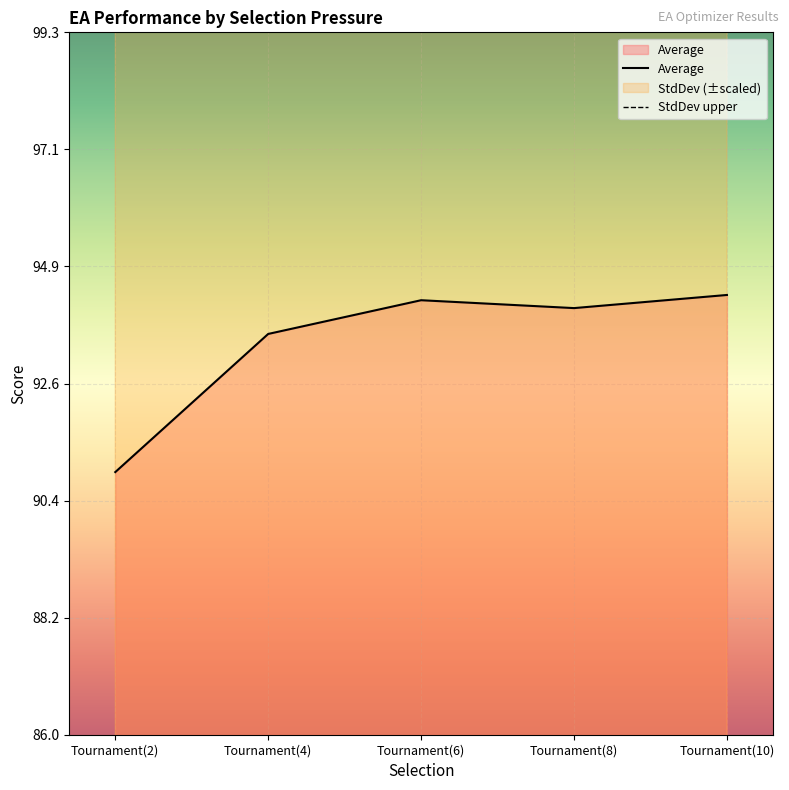

What is the average value?

93.4